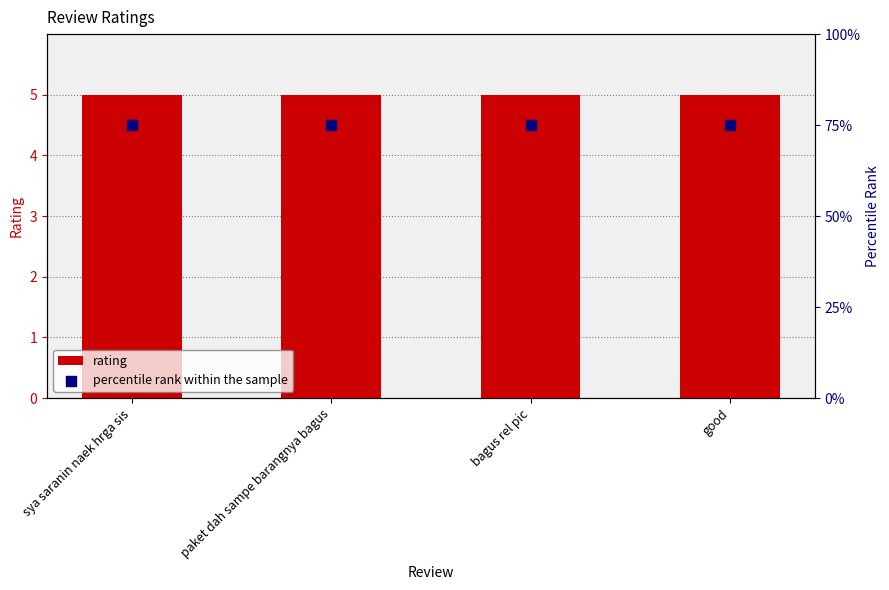

Which series reaches the maximum Y coordinate?

percentile rank within the sample